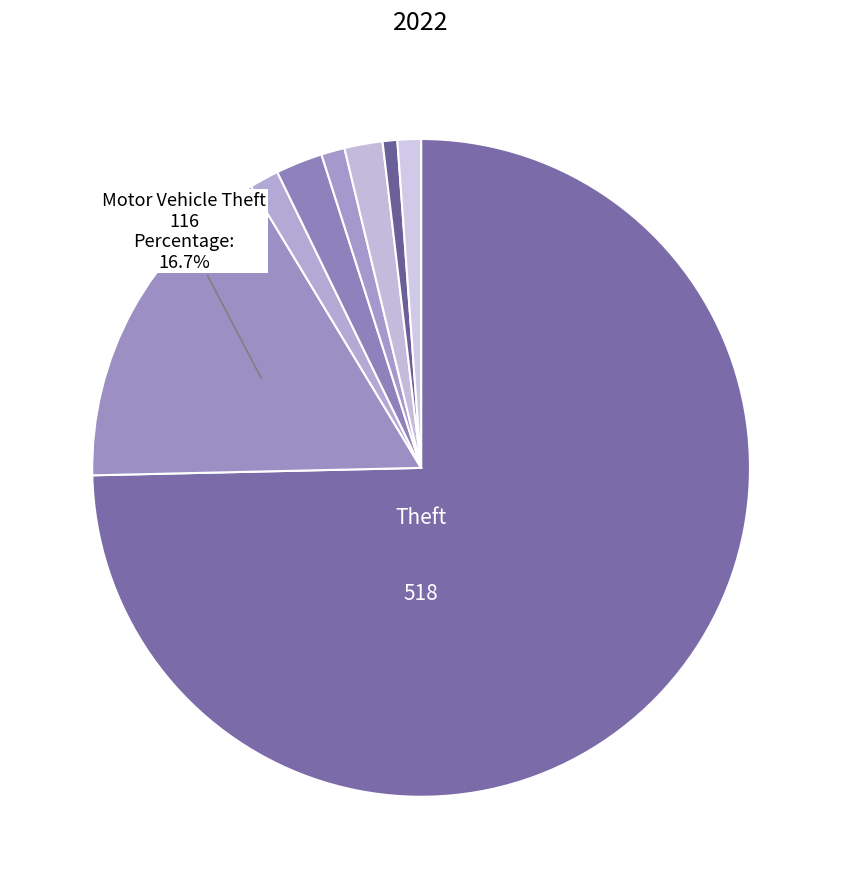

Count the number of slices in the pie.

8